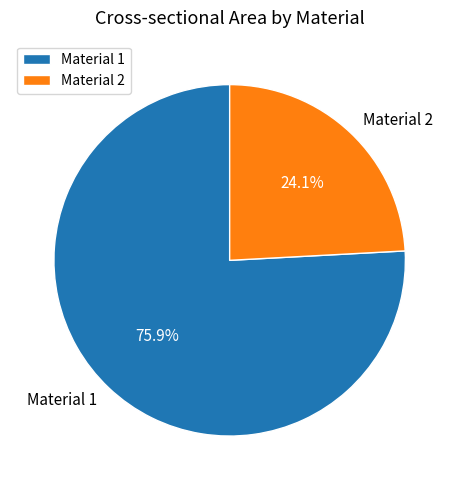

What is the smallest slice in the pie chart?

Material 2